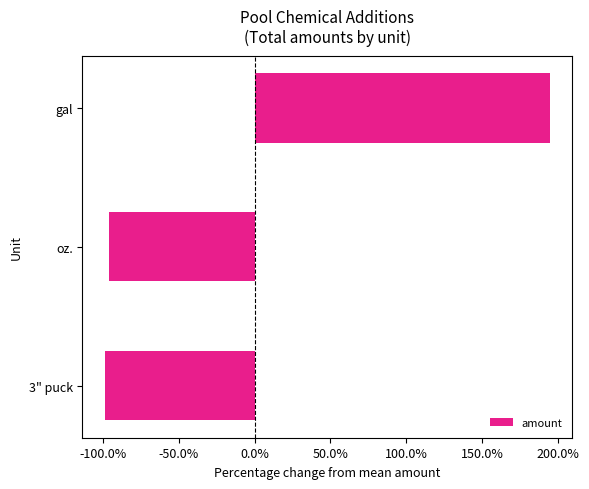

Are the bars horizontal?

Yes